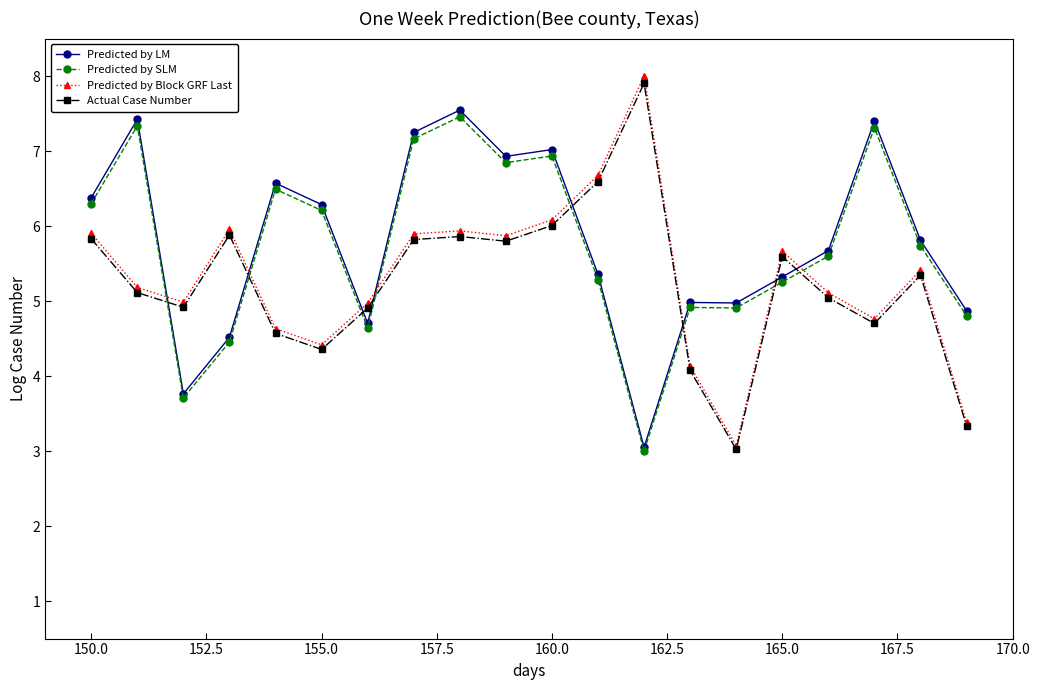

What is the value of the Predicted by Block GRF Last point at the 17th from the left?

5.1